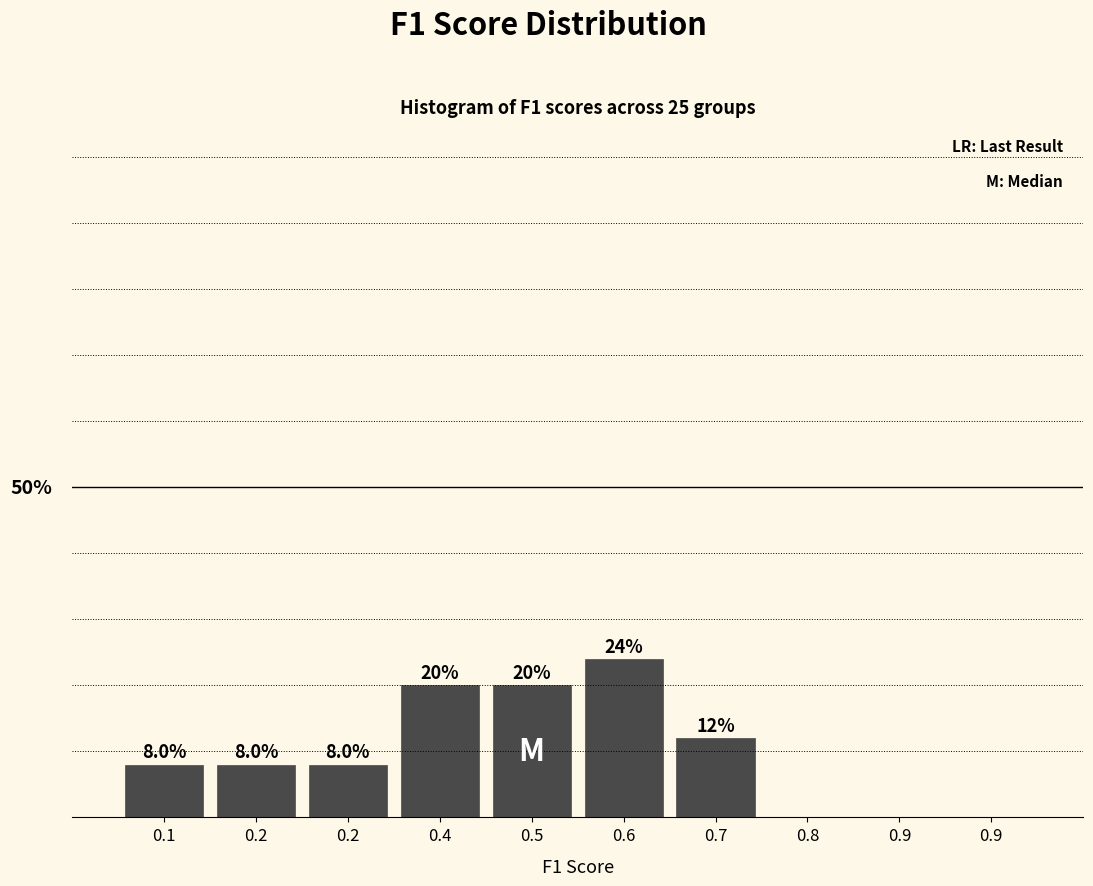

Are the bars horizontal?

No